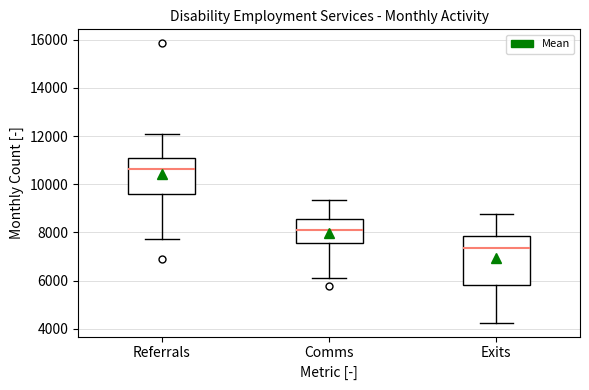

Where is the lower edge of the box for Referrals on the y-axis? The values are not printed on the chart, so give them approximately, as read against the axis.

9600